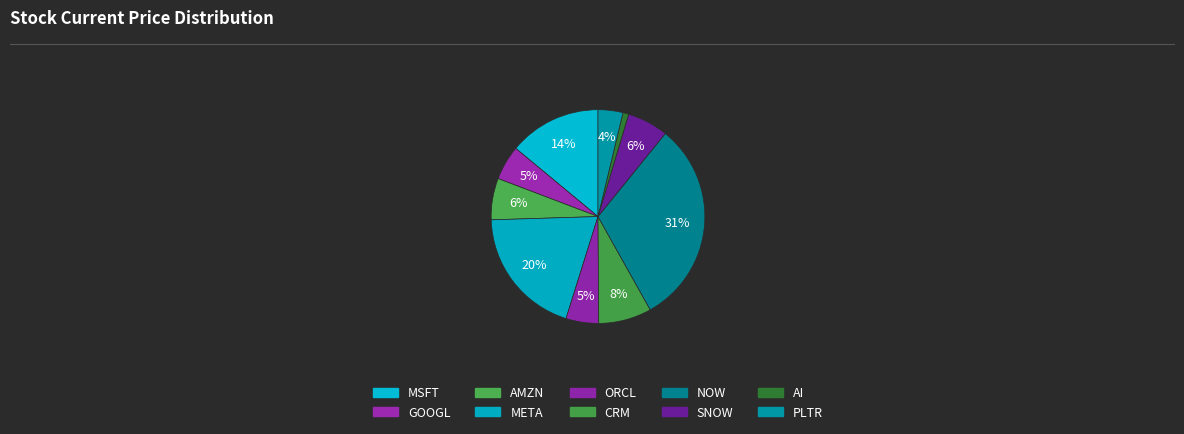

What is the largest slice in the pie chart?

NOW